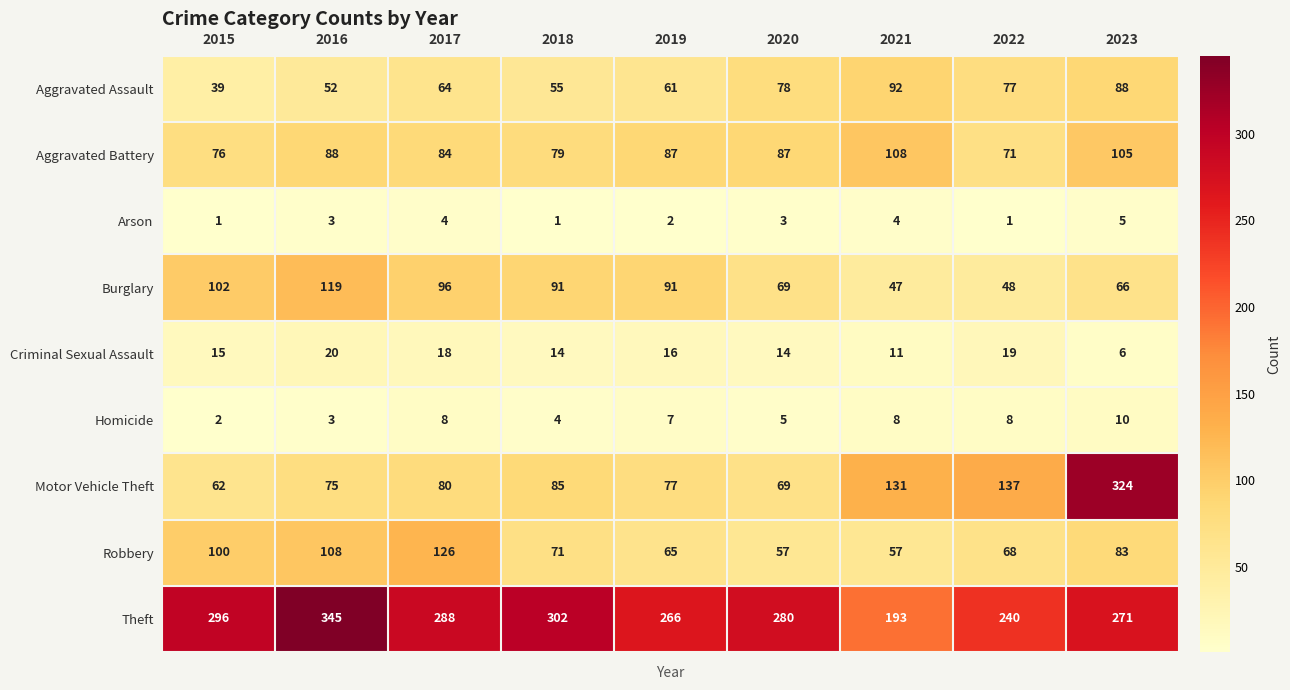

Is it true that Theft equals 405 at 2023?

False